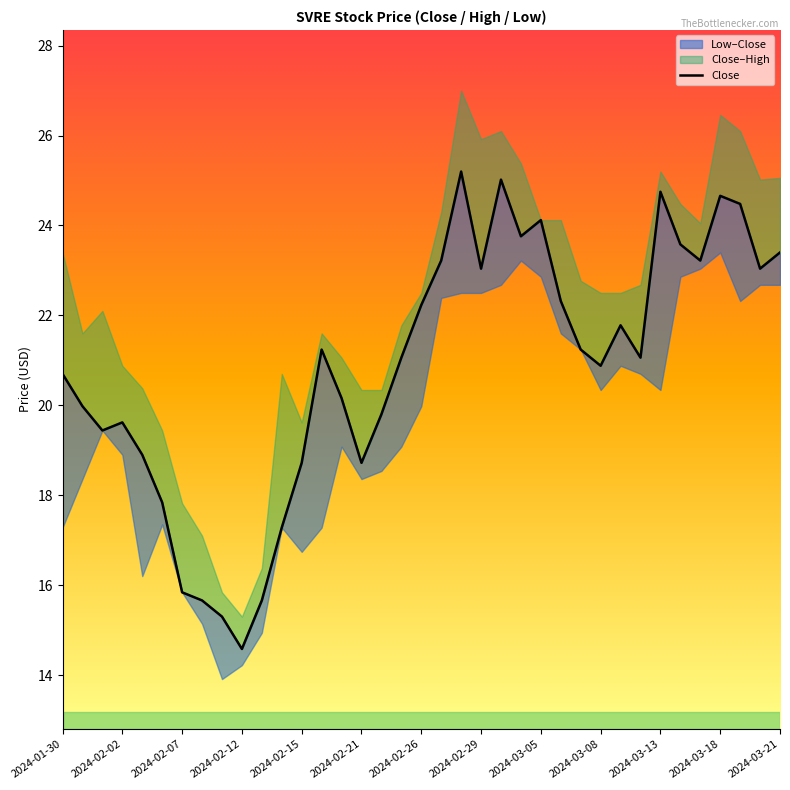

Is it true that the value at 31 is 36.1?

False